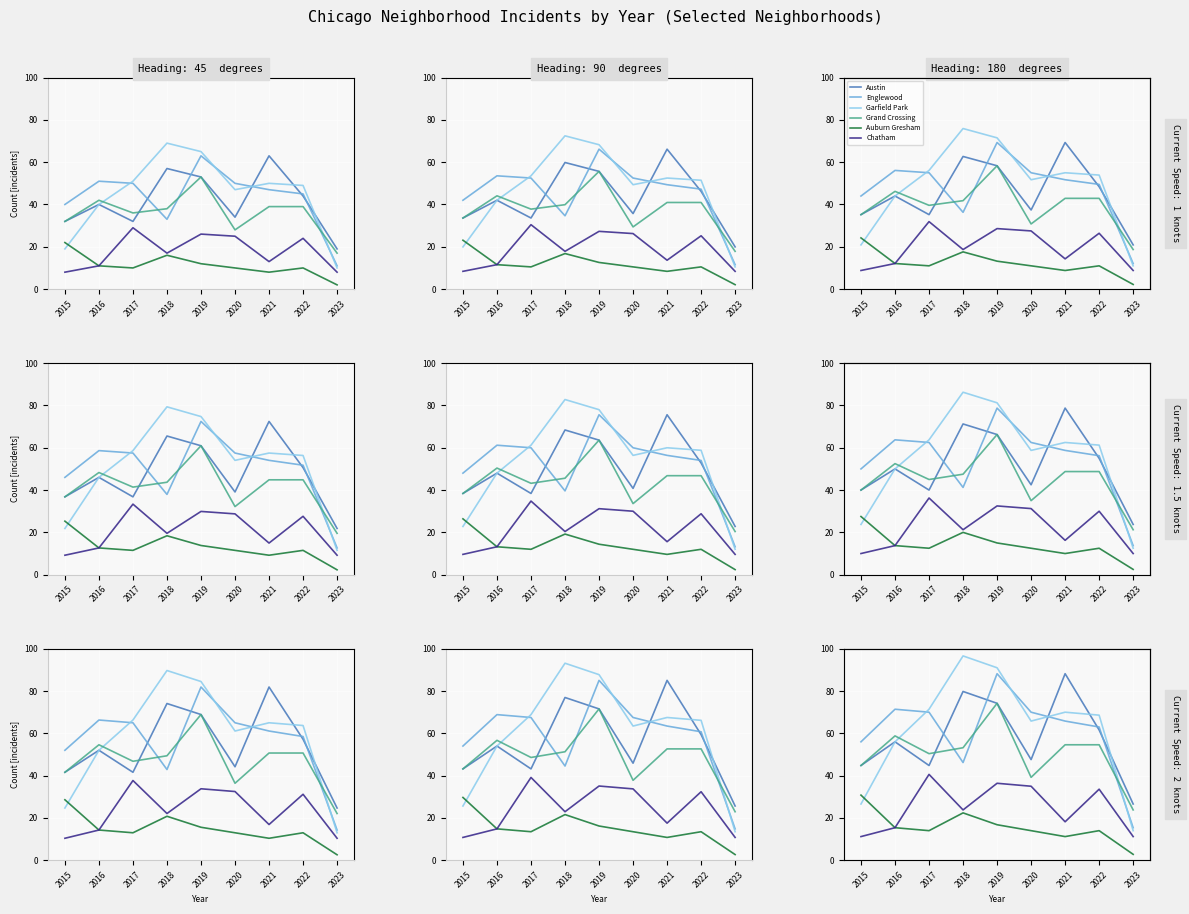

True or false: Englewood and Auburn Gresham intersect in this chart.

False